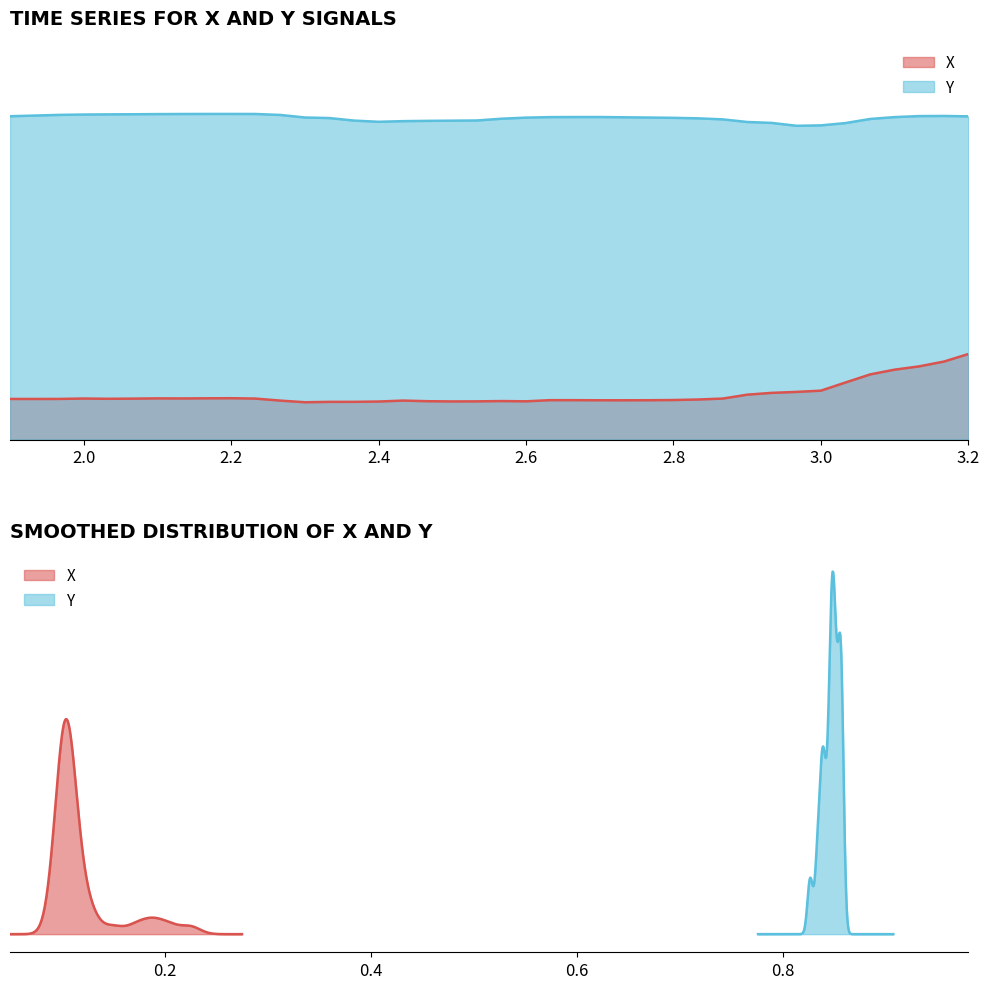

How many Y values are between 0 and 1?

40